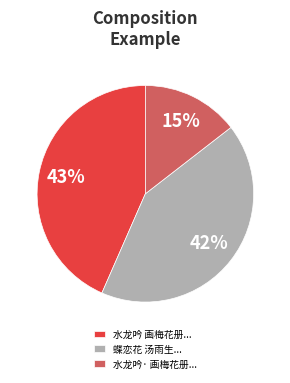

Count the number of slices in the pie.

3